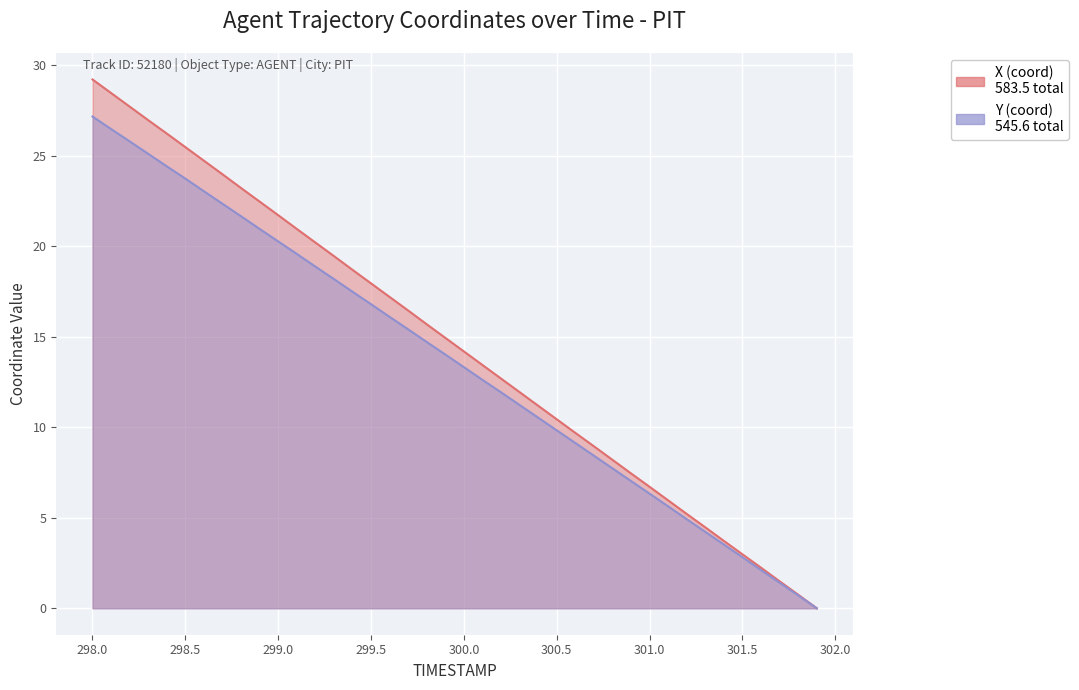

Does the chart display data point markers on the line(s)?

No